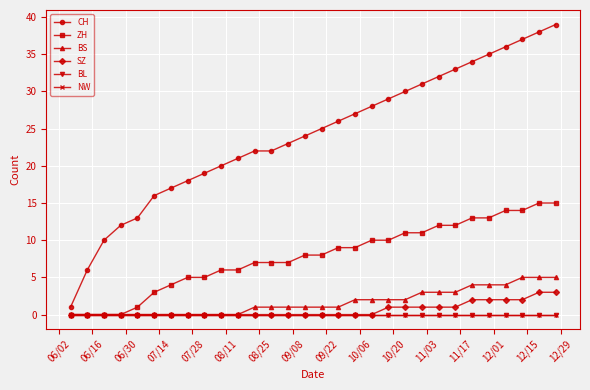

What is the sum of all CH values?

724